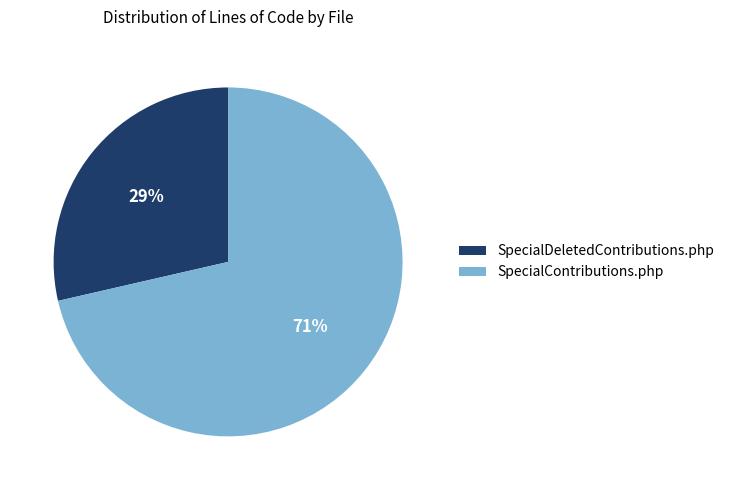

Does any single category account for the majority?

Yes